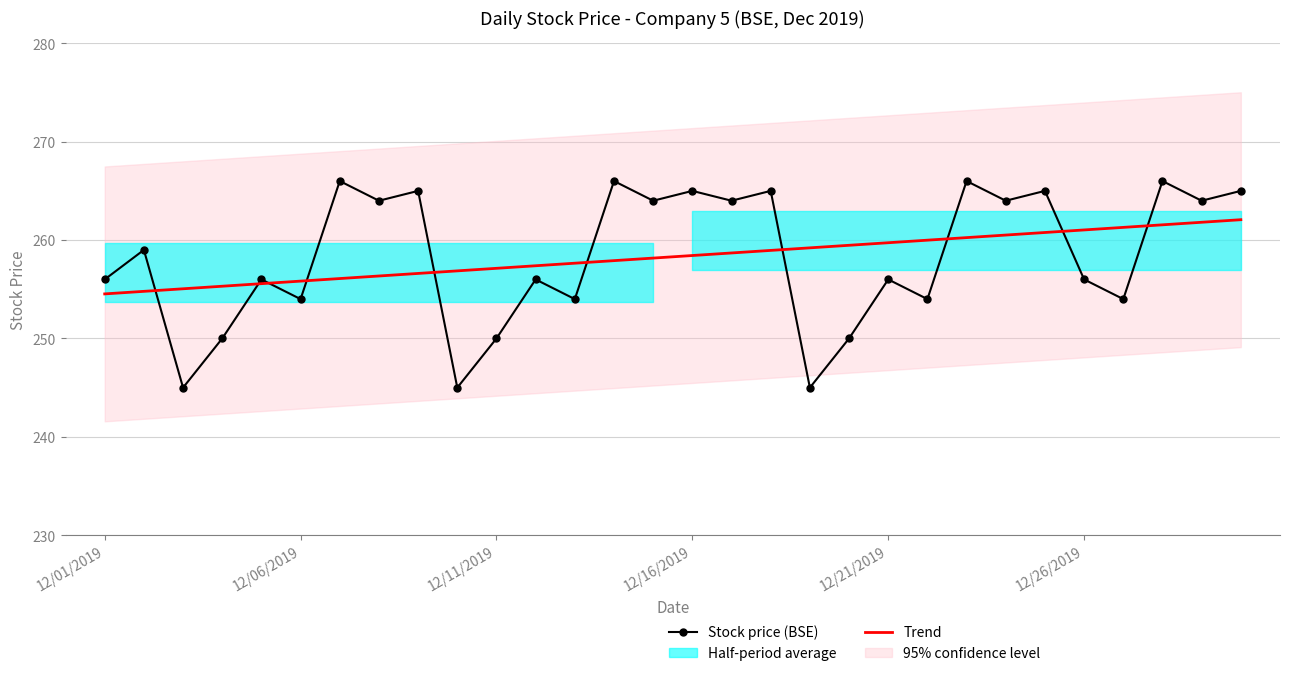

Is it true that Stock price (BSE) equals 155.1 at 12/21/2019?

False